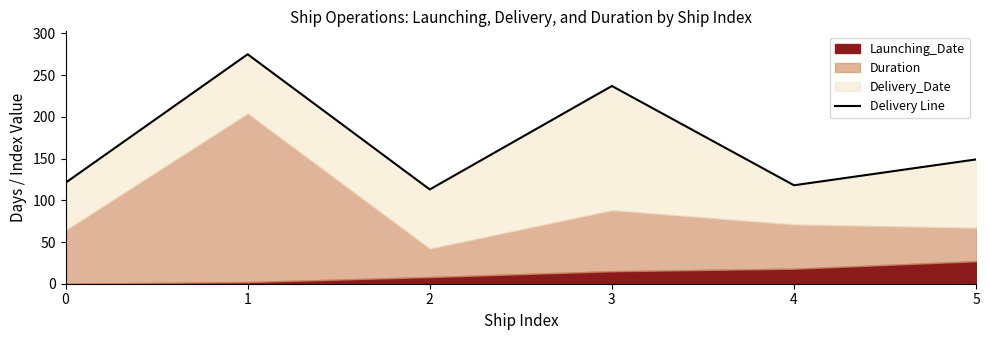

Where is the first local maximum?

1